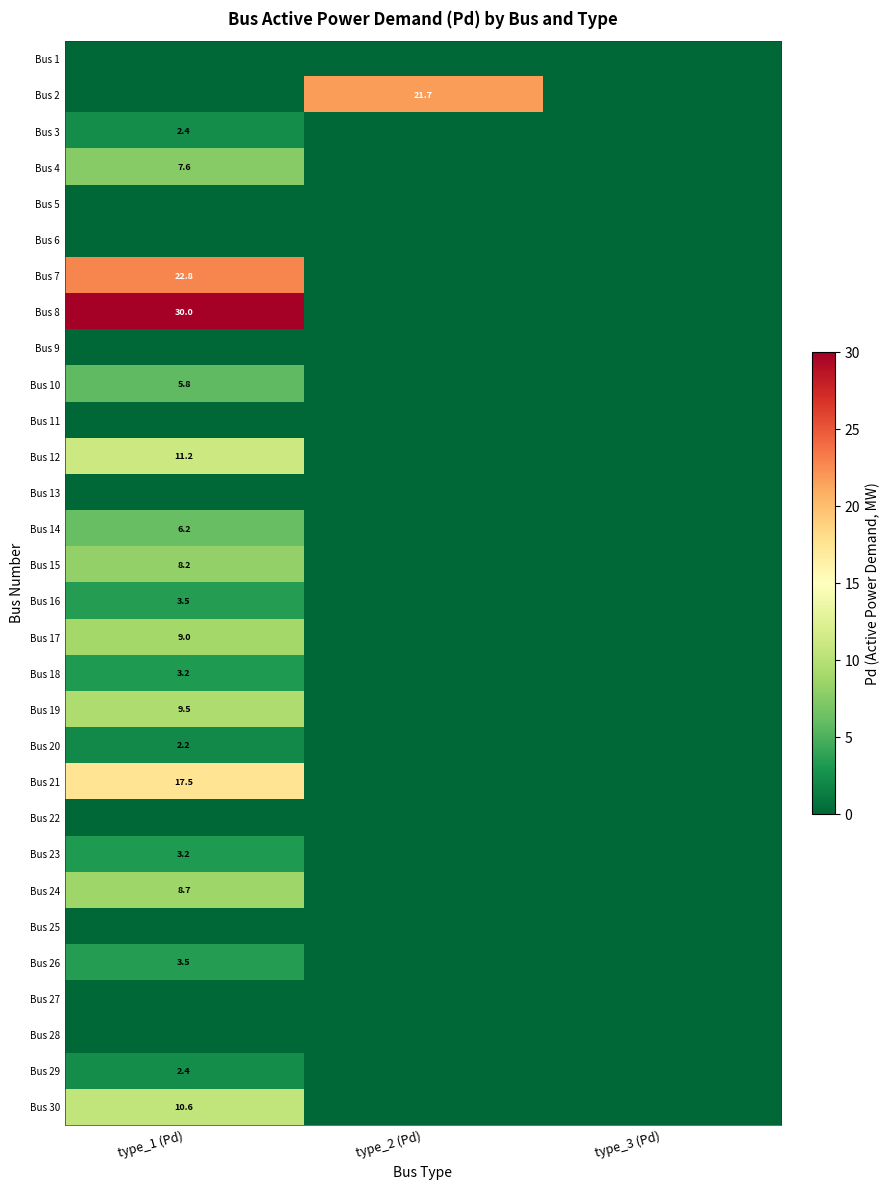

How many data points does each series have?

3